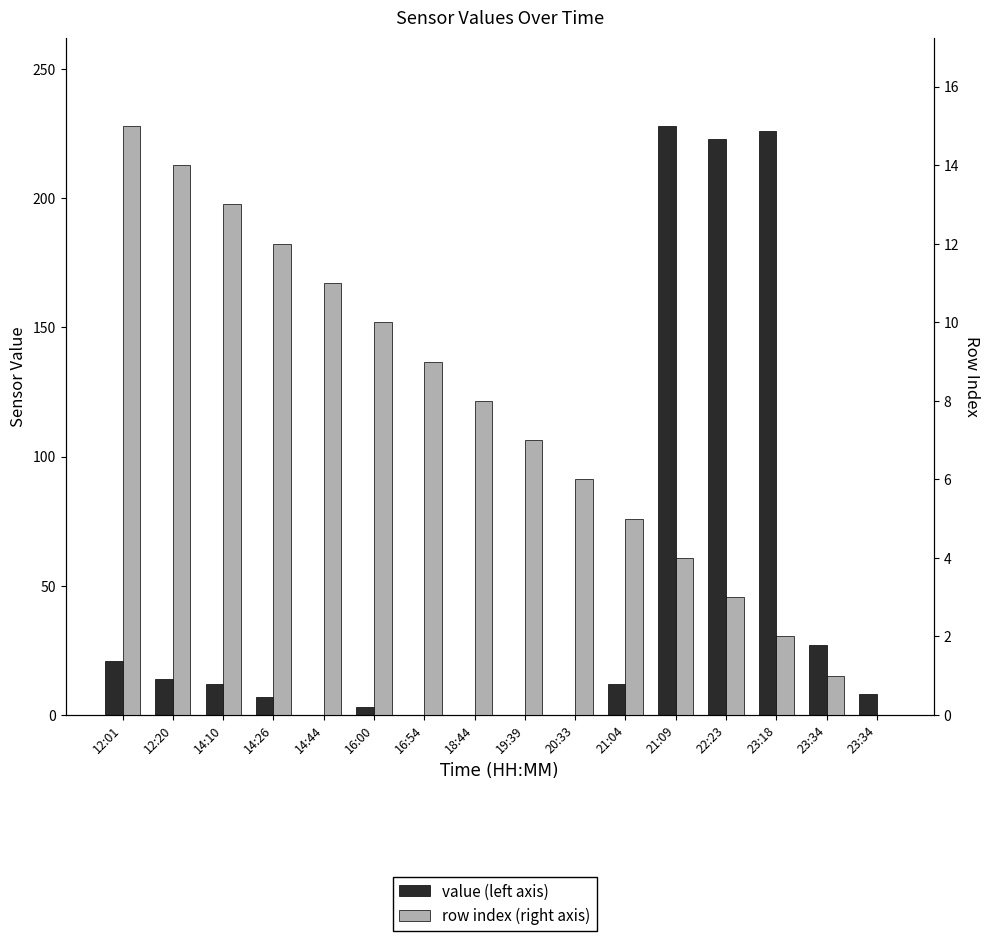

What are all the series names shown in the legend?

value (left axis), row index (right axis)